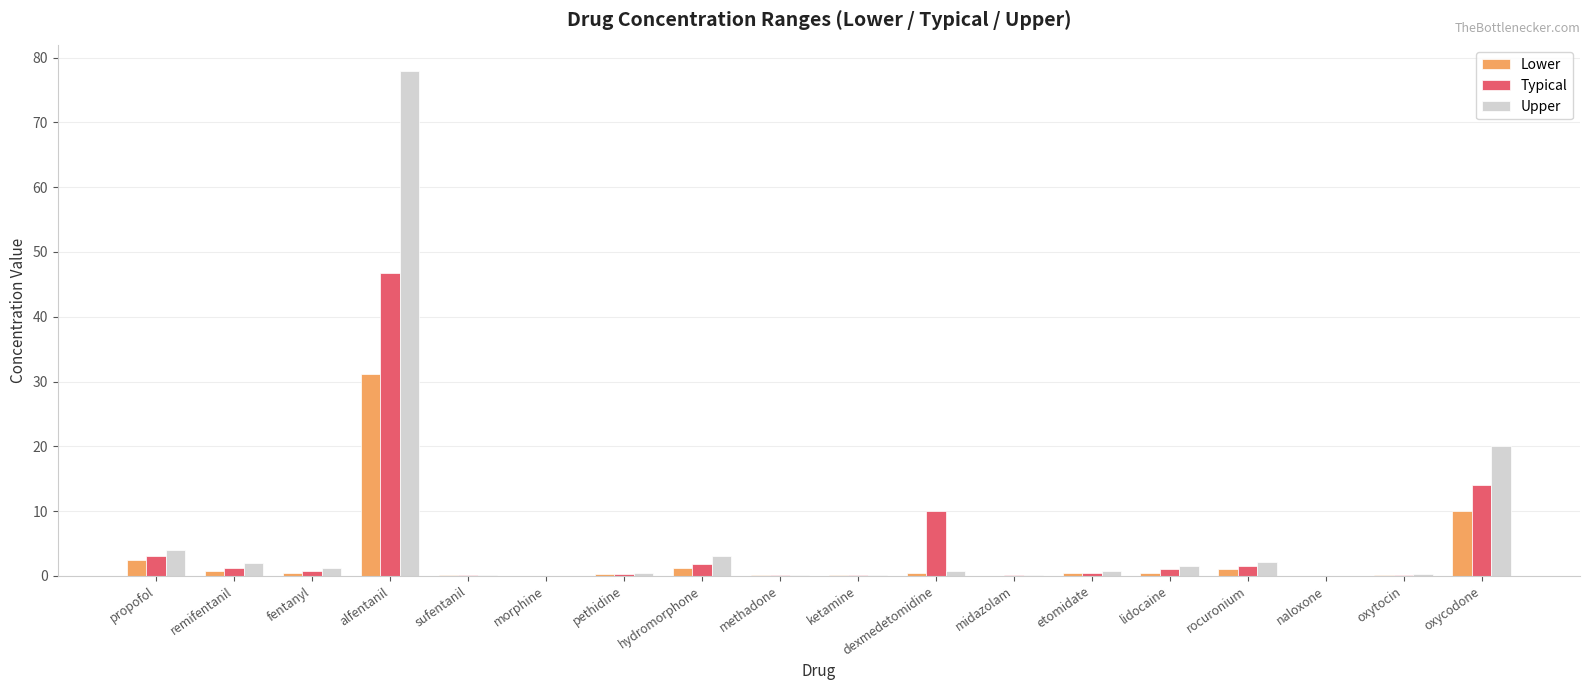

What are all the series names shown in the legend?

Lower, Typical, Upper